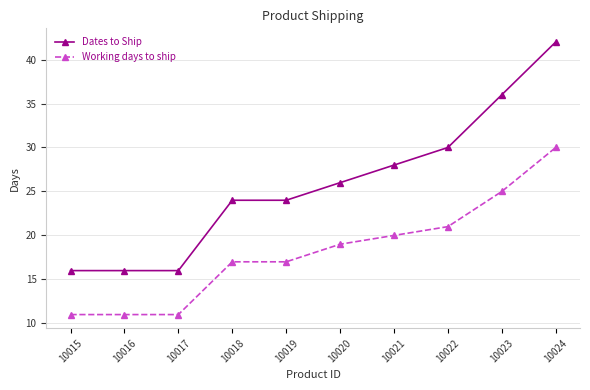

What is the difference between the highest and lowest values at 10024?

12